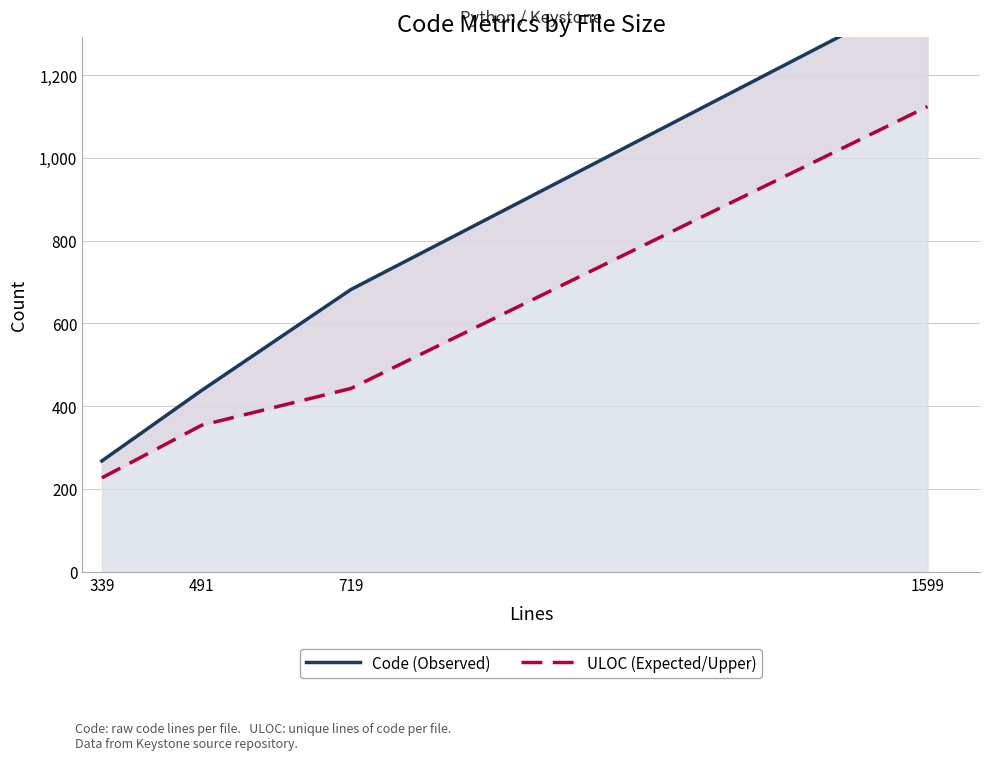

True or false: Code (Observed) has more than 0 points higher than both neighbors.

False